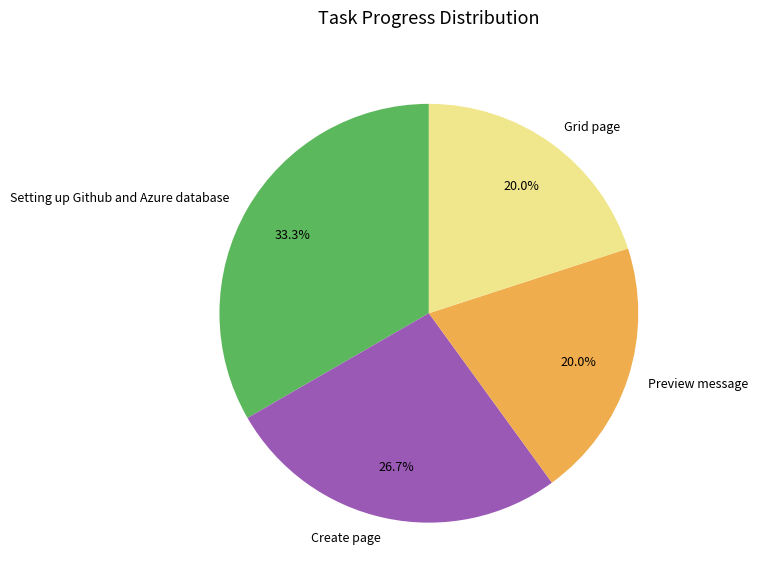

True or false: Create page accounts for 27% of the total.

True